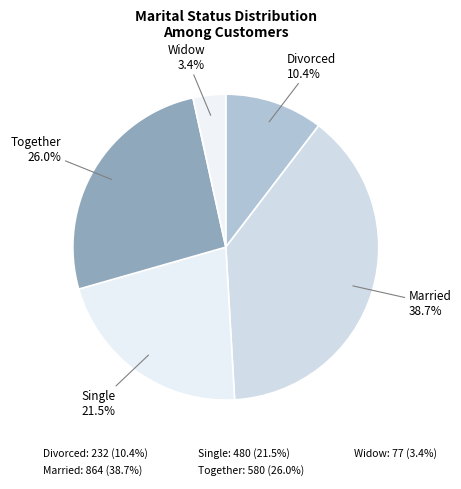

Count the number of slices in the pie.

5